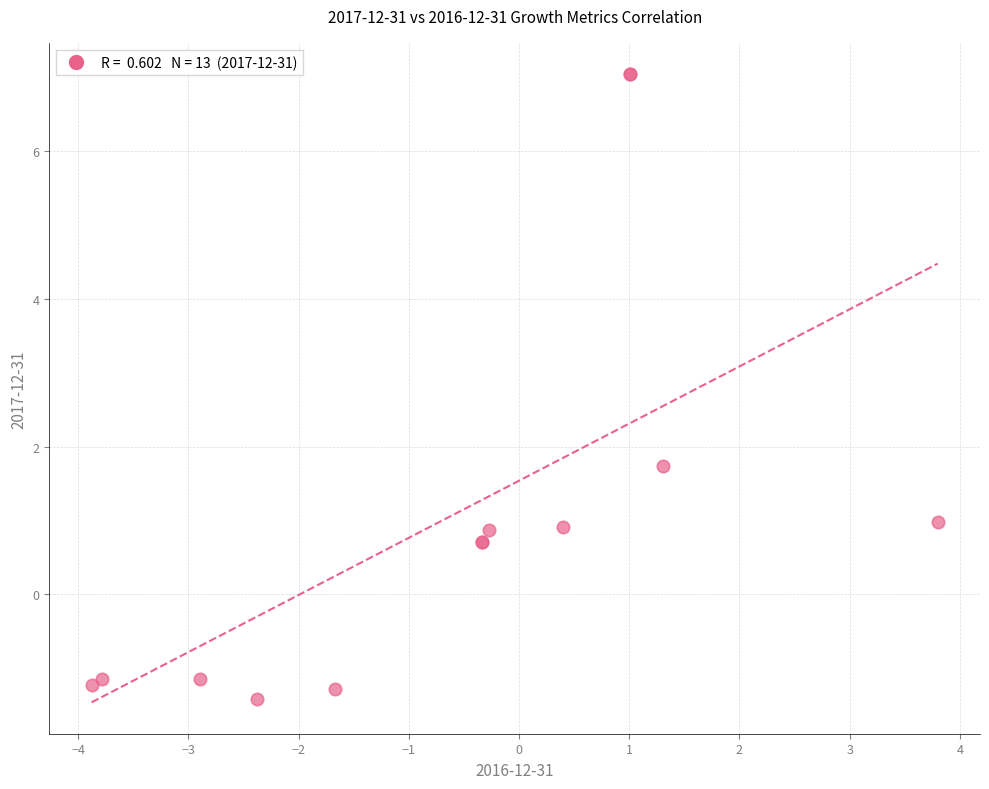

What Y value in the scatter plot is closest to 2?

1.7